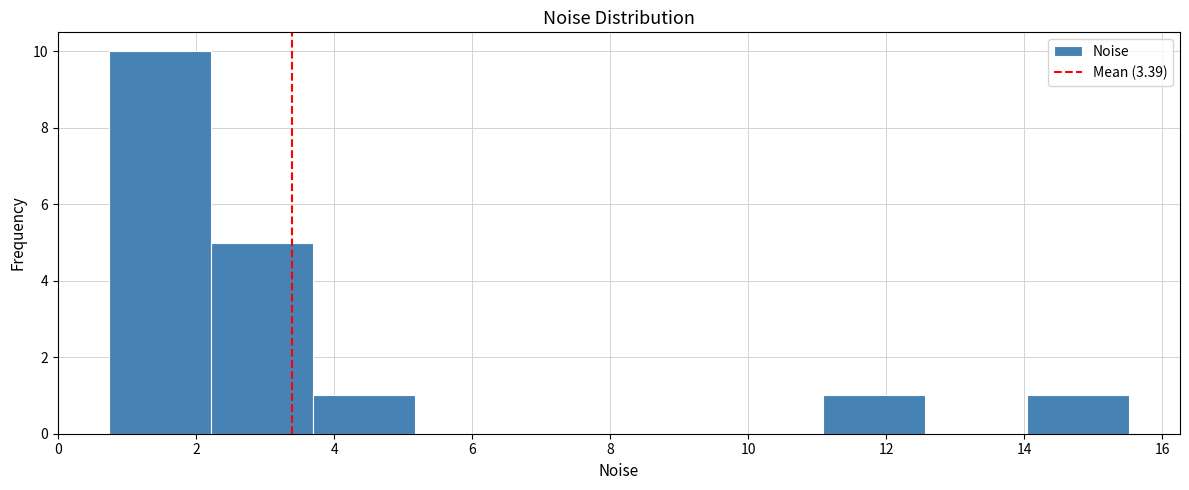

What is the height of the bar covering 0.8 to 2.2 on the x-axis? Neither the bar edges nor the heights are printed on the chart, so give them approximately, as read against the axes.

10